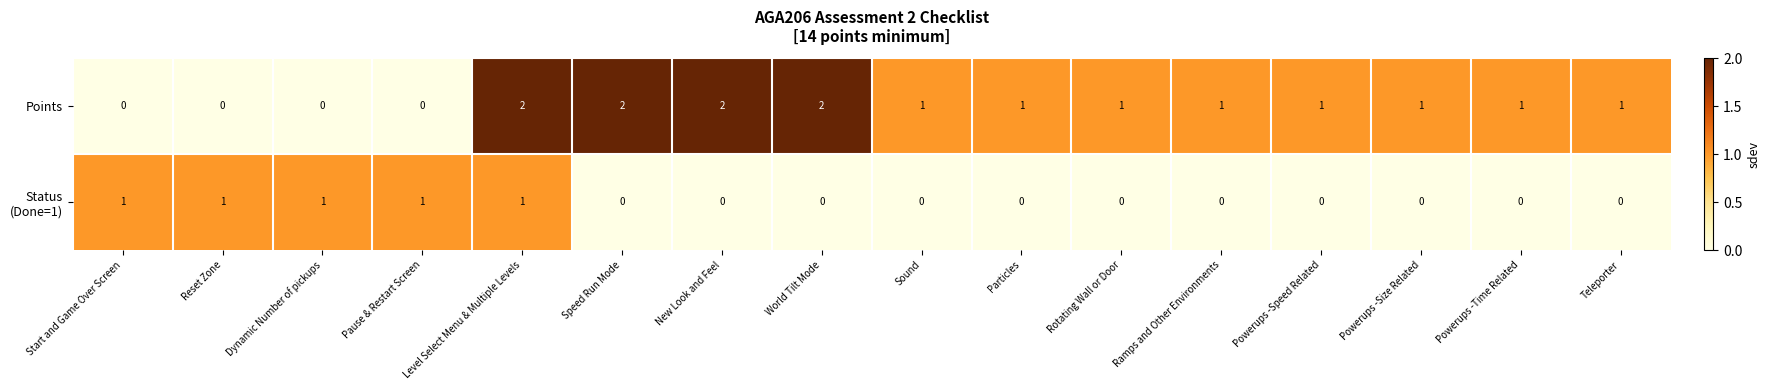

Which series has the largest range (max minus min)?

Points